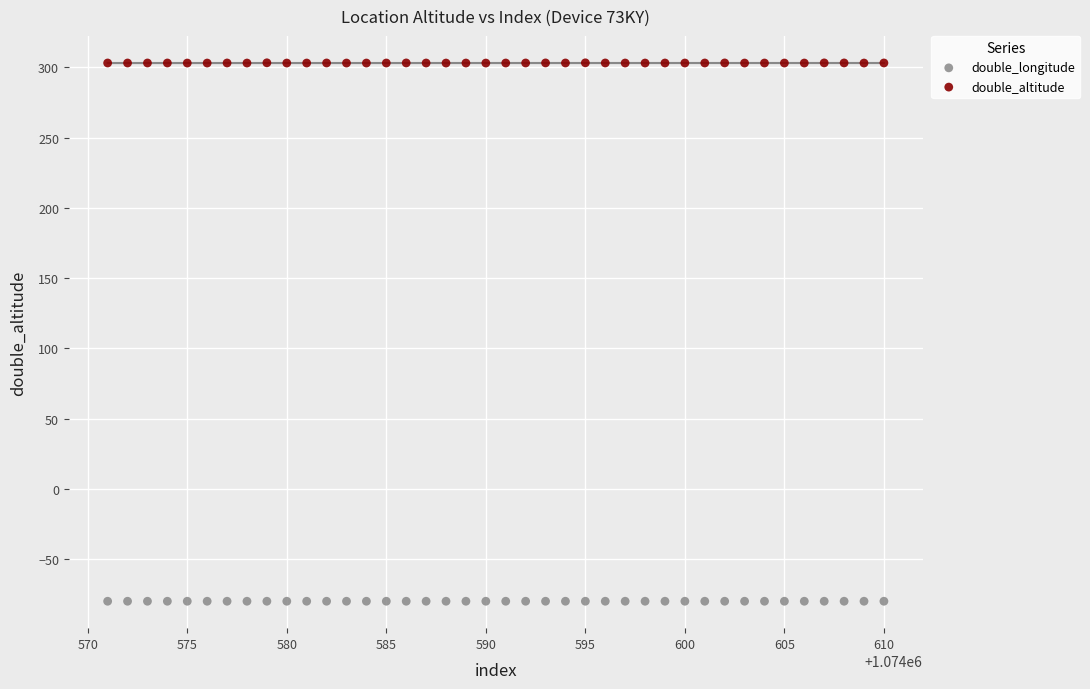

Across all data points, what is the range of X values (max minus min)?

39.0